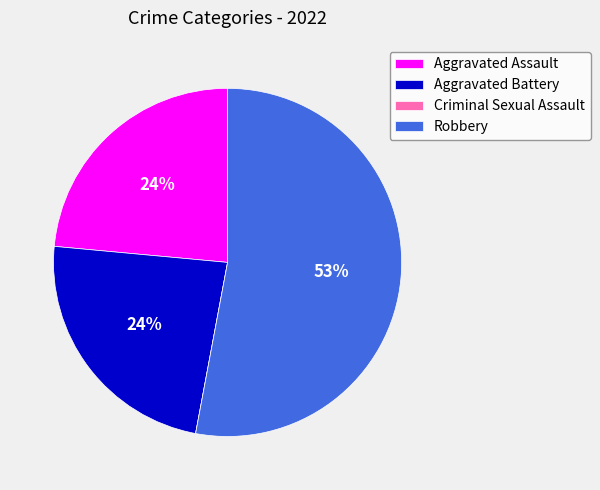

True or false: Aggravated Battery accounts for 15% of the total.

False